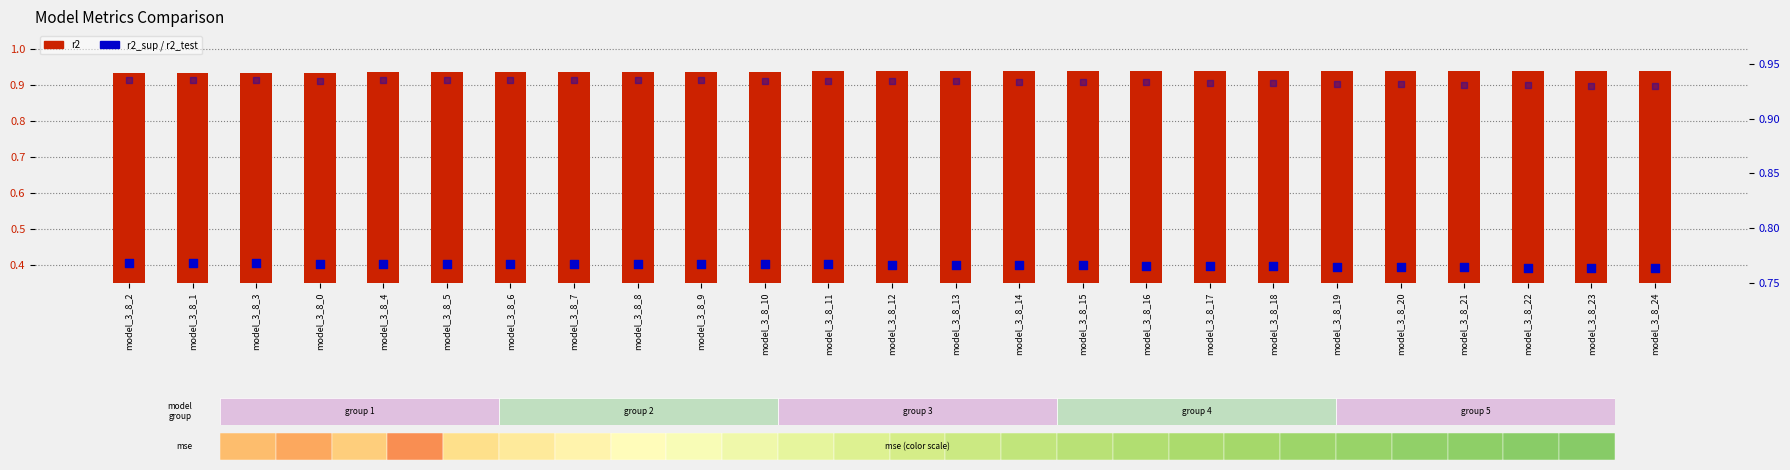

At how many categories does at least one series exceed 0?

25